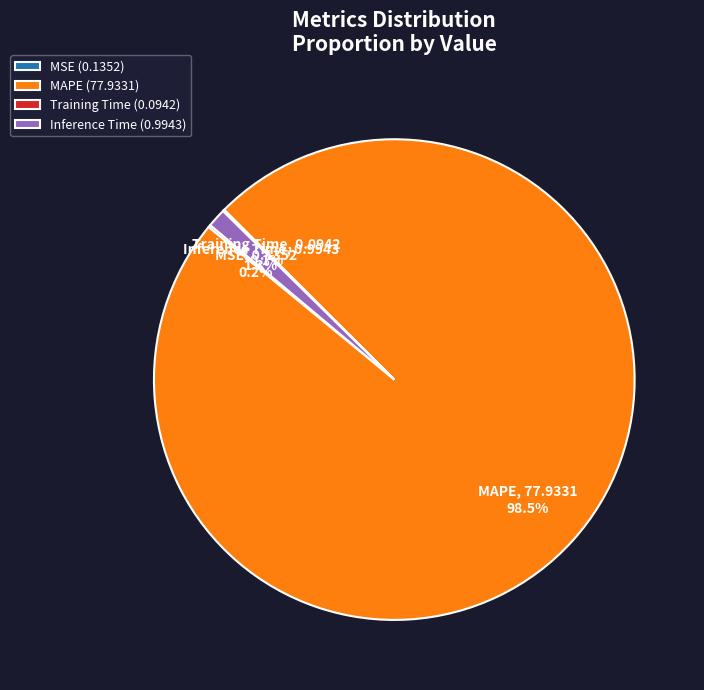

Does any single category account for the majority?

Yes